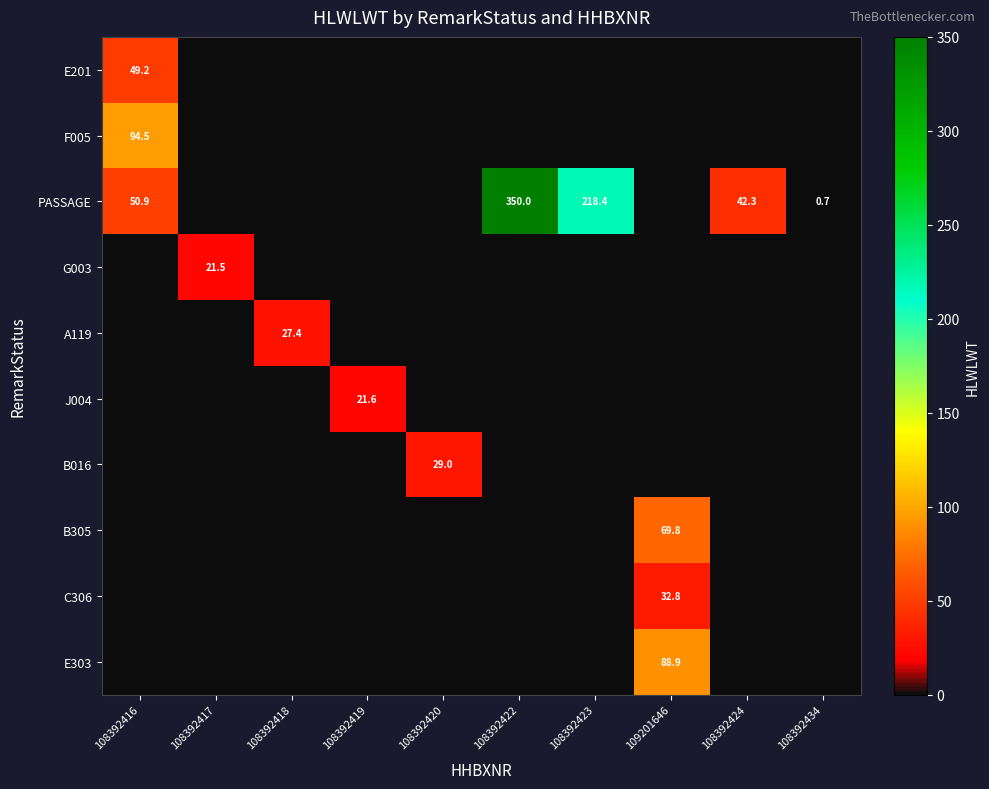

True or false: PASSAGE has a value of 522.3 at 108392422.

False